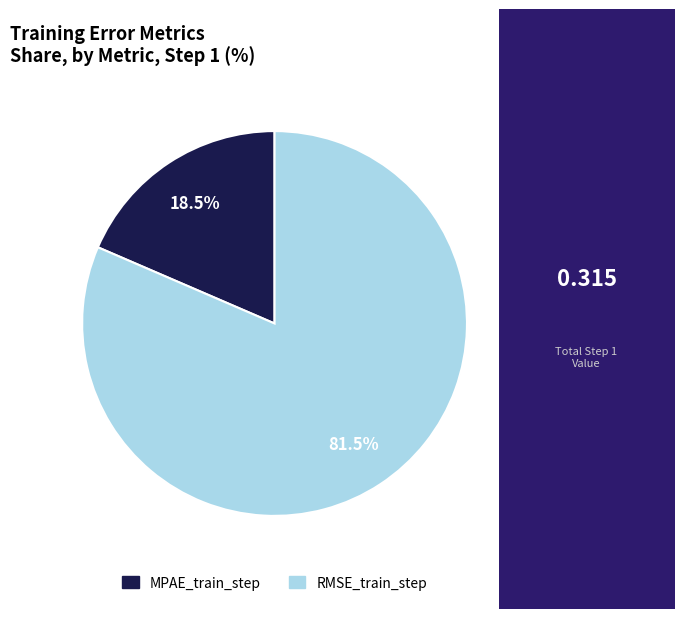

Between MPAE_train_step and RMSE_train_step, which is larger?

RMSE_train_step